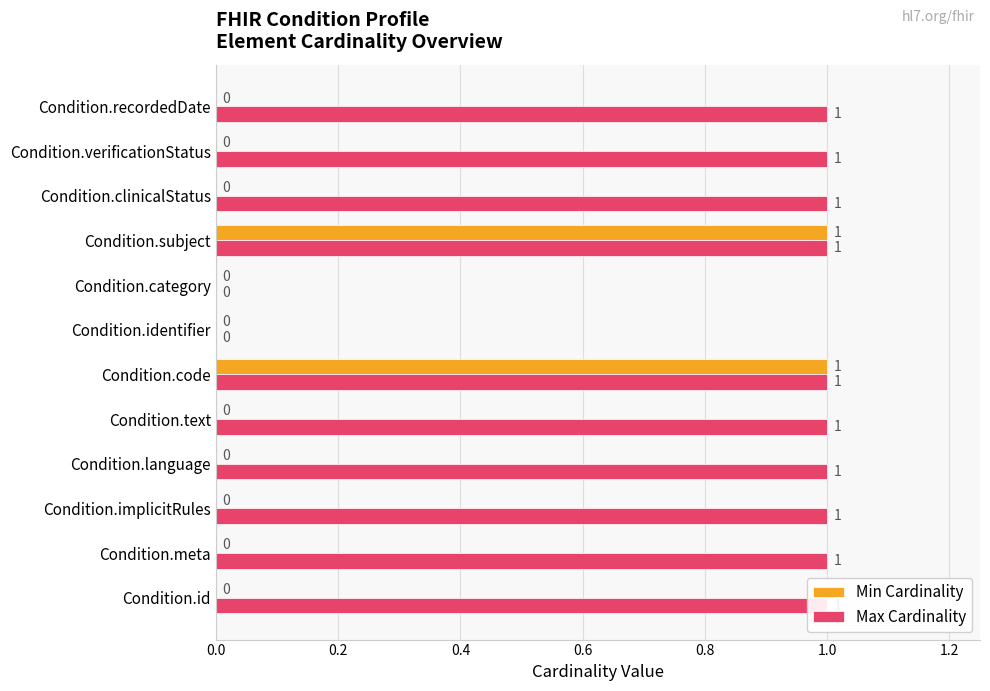

What is the total value across all series at Condition.id?

1